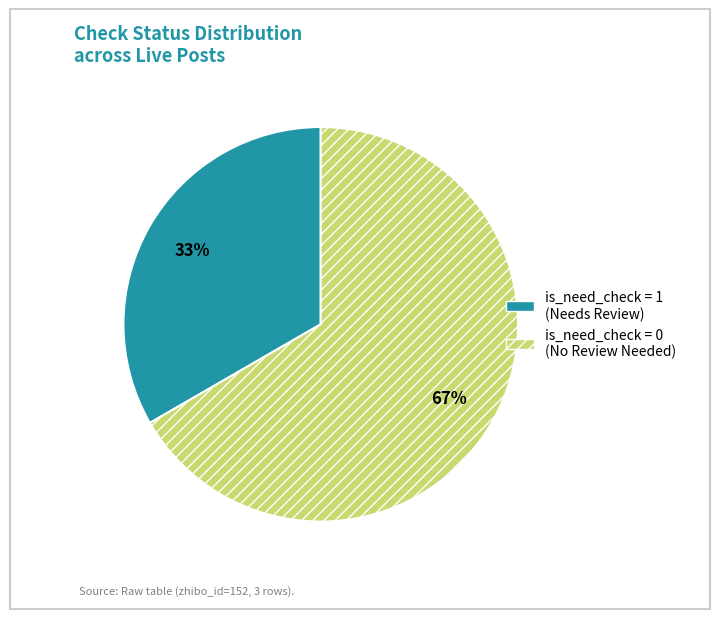

To the nearest percent, what is the average slice percentage?

50%